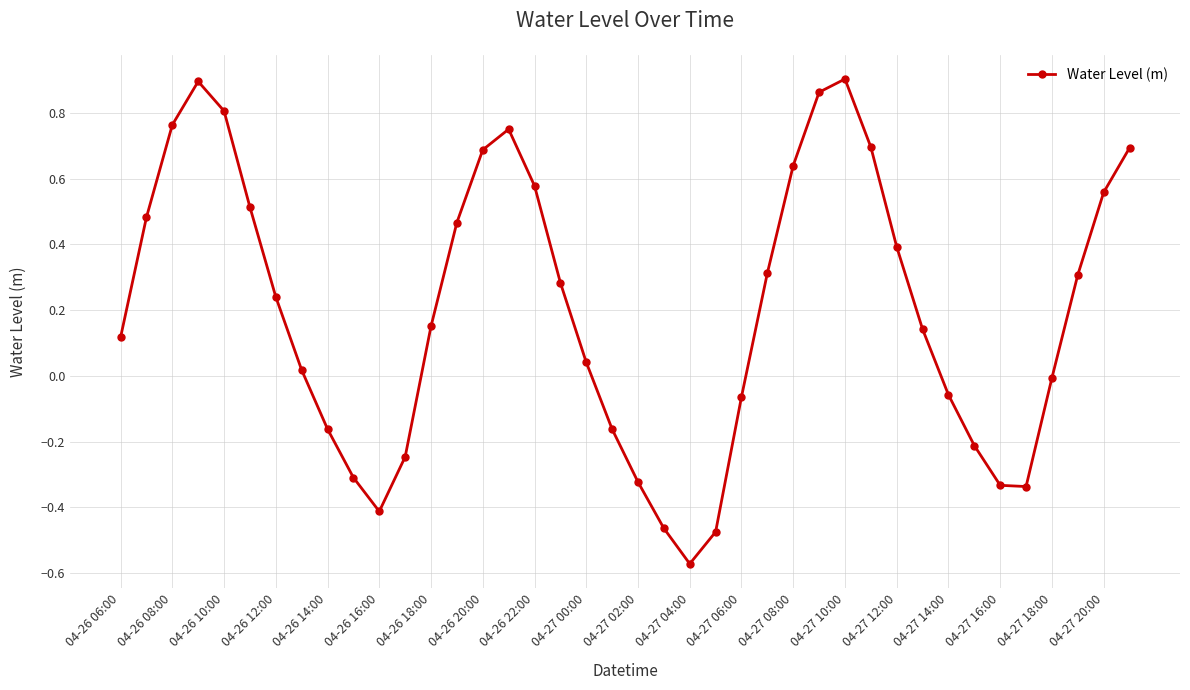

How many lines are shown in the chart?

1